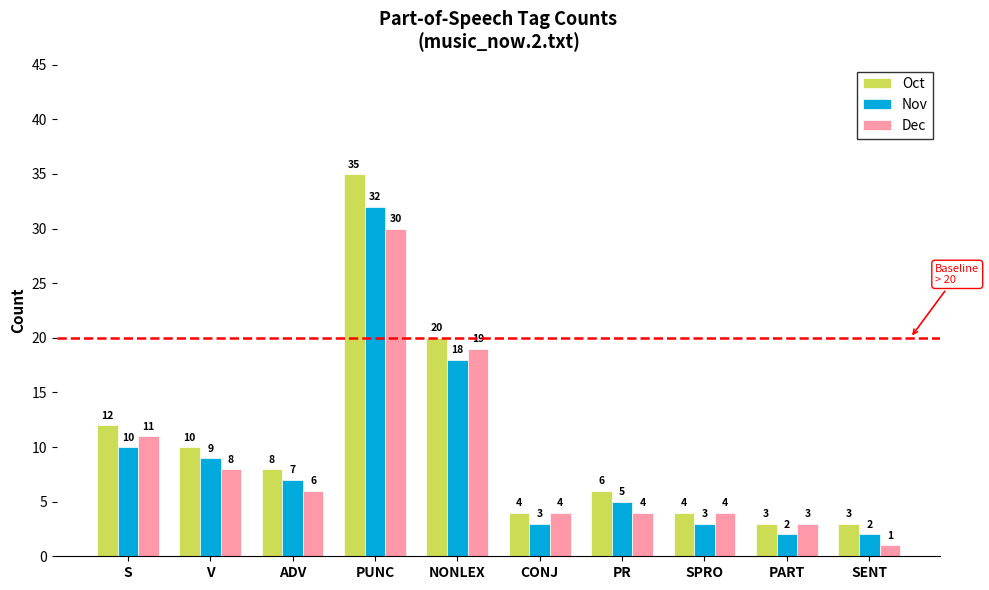

Between S and SPRO, which series saw the biggest shift?

Oct